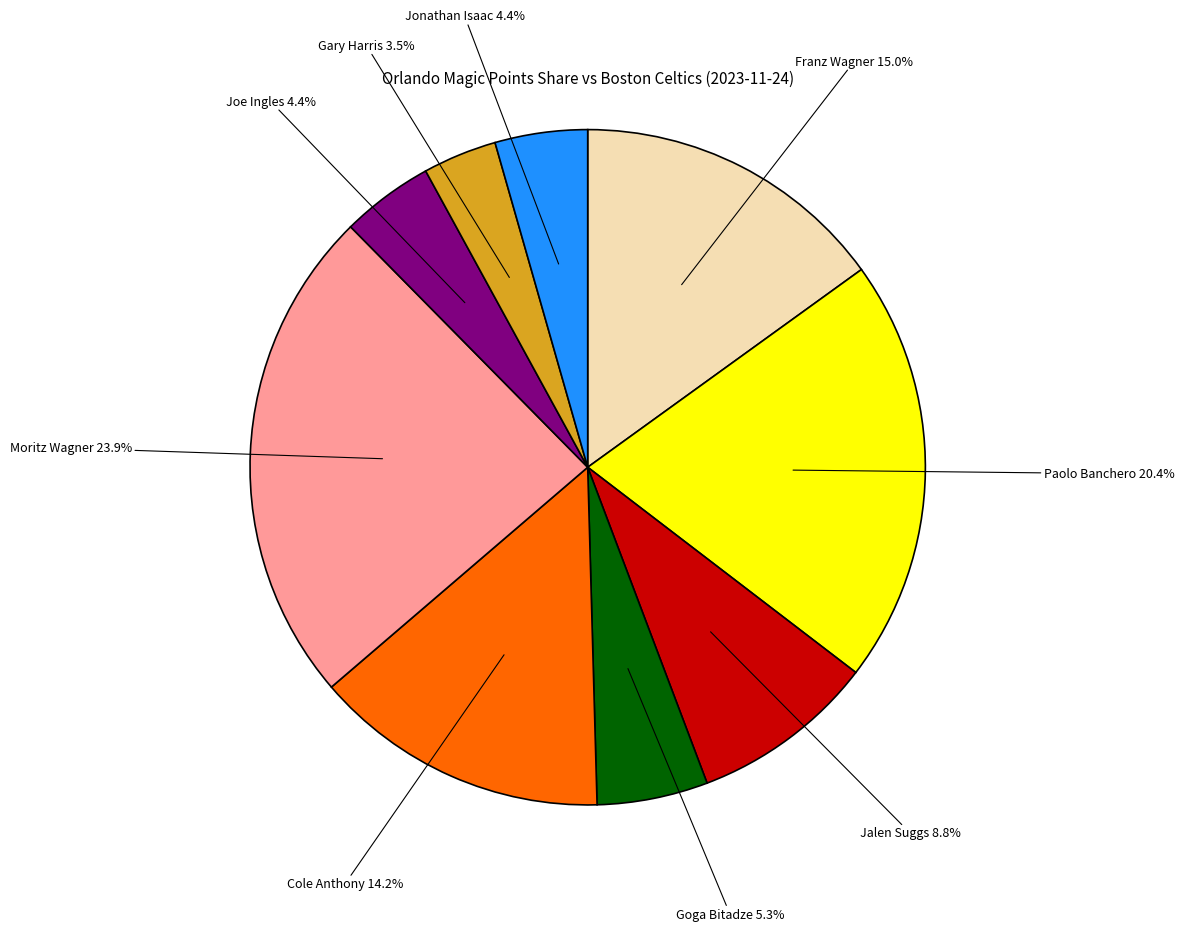

Is there any slice that represents more than half of the pie?

No